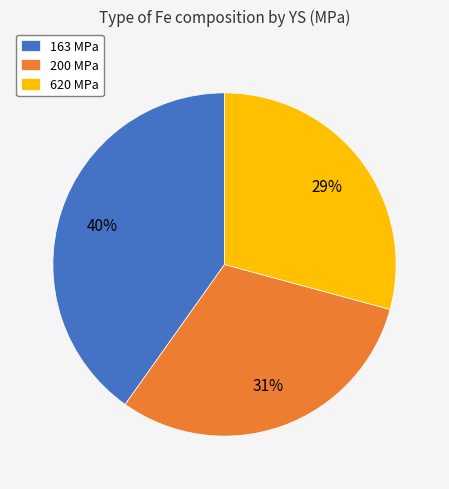

Which has a higher value, 163 MPa or 620 MPa?

163 MPa